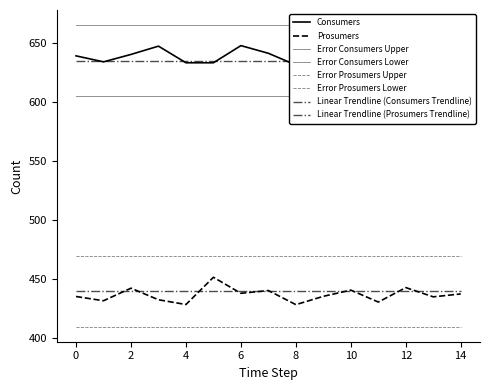

What is the spread (max minus min) of values at 5?

195